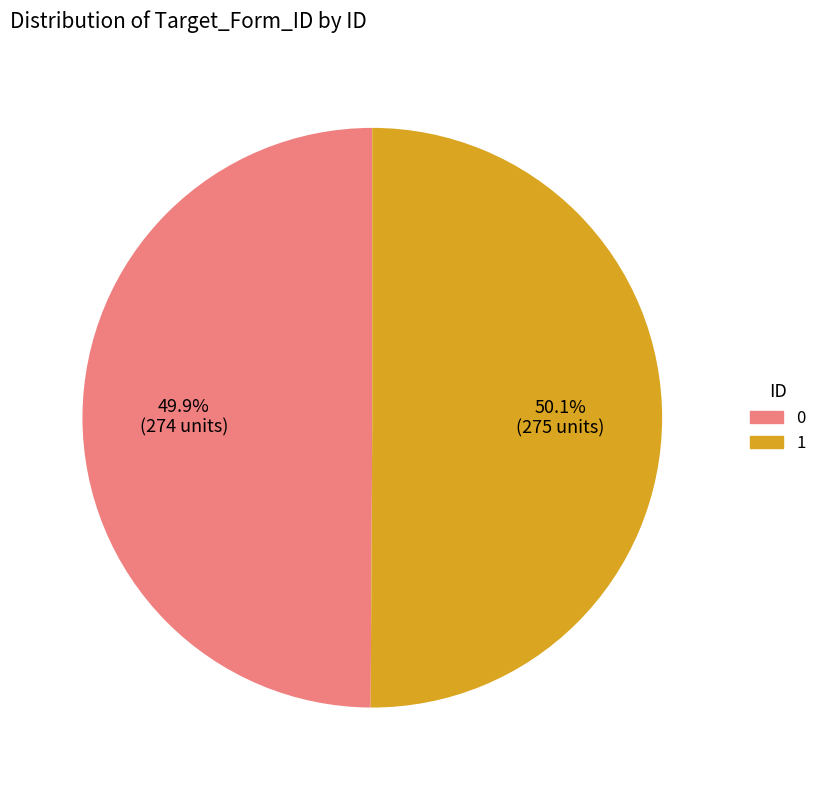

What is the ratio of the value at 0 to the value at 1?

1.0